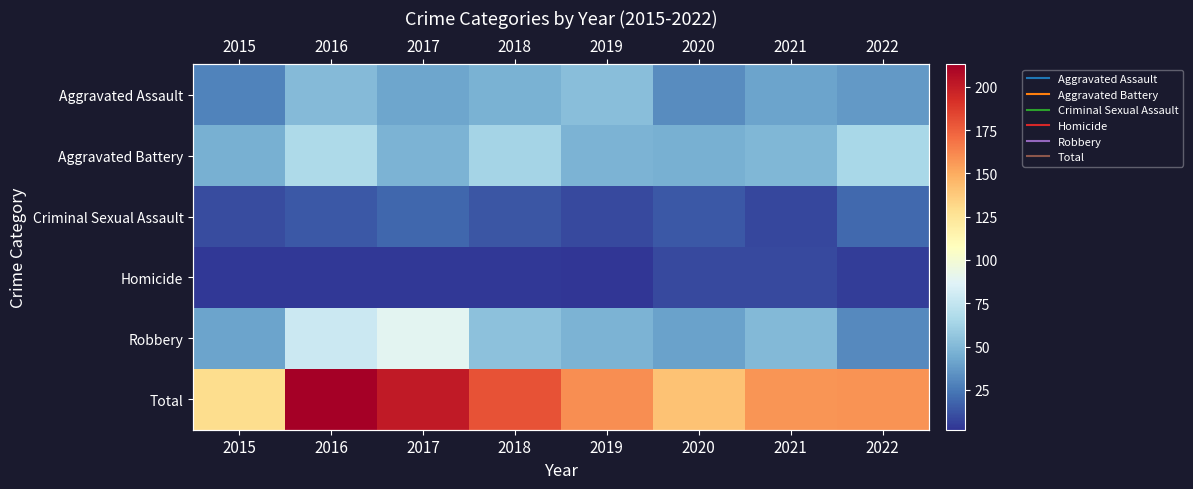

Is it true that Robbery equals 138 at 2017?

False